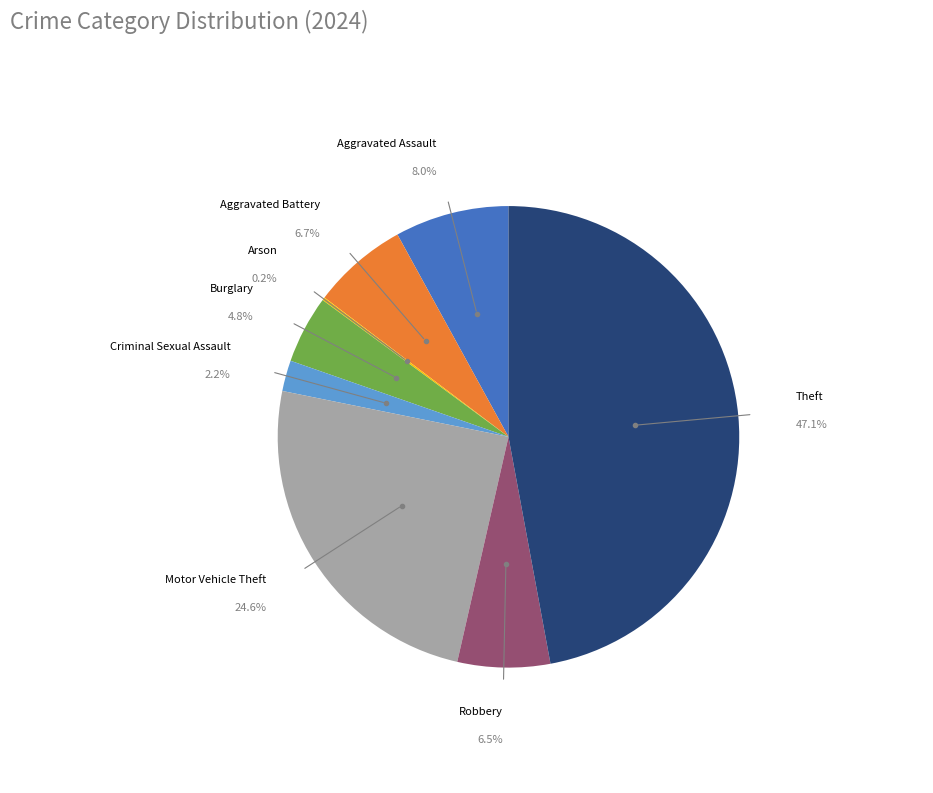

Is there any slice that represents more than half of the pie?

No